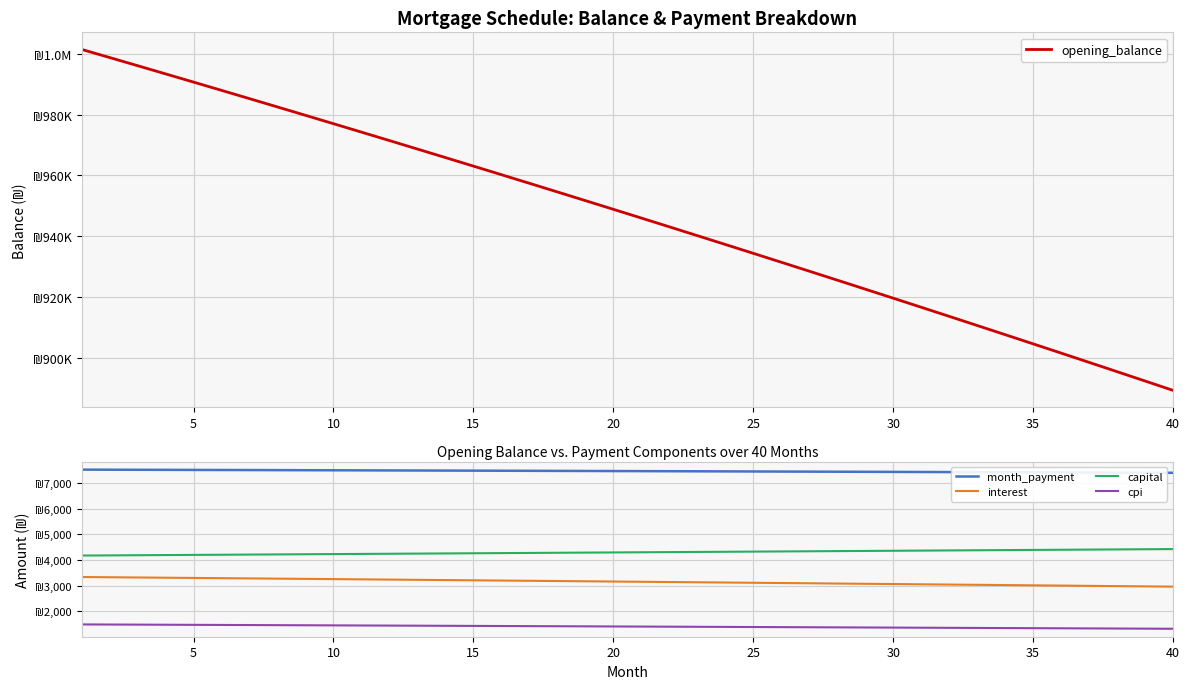

What is the value of the month_payment point at the 32nd from the left?

7416.8